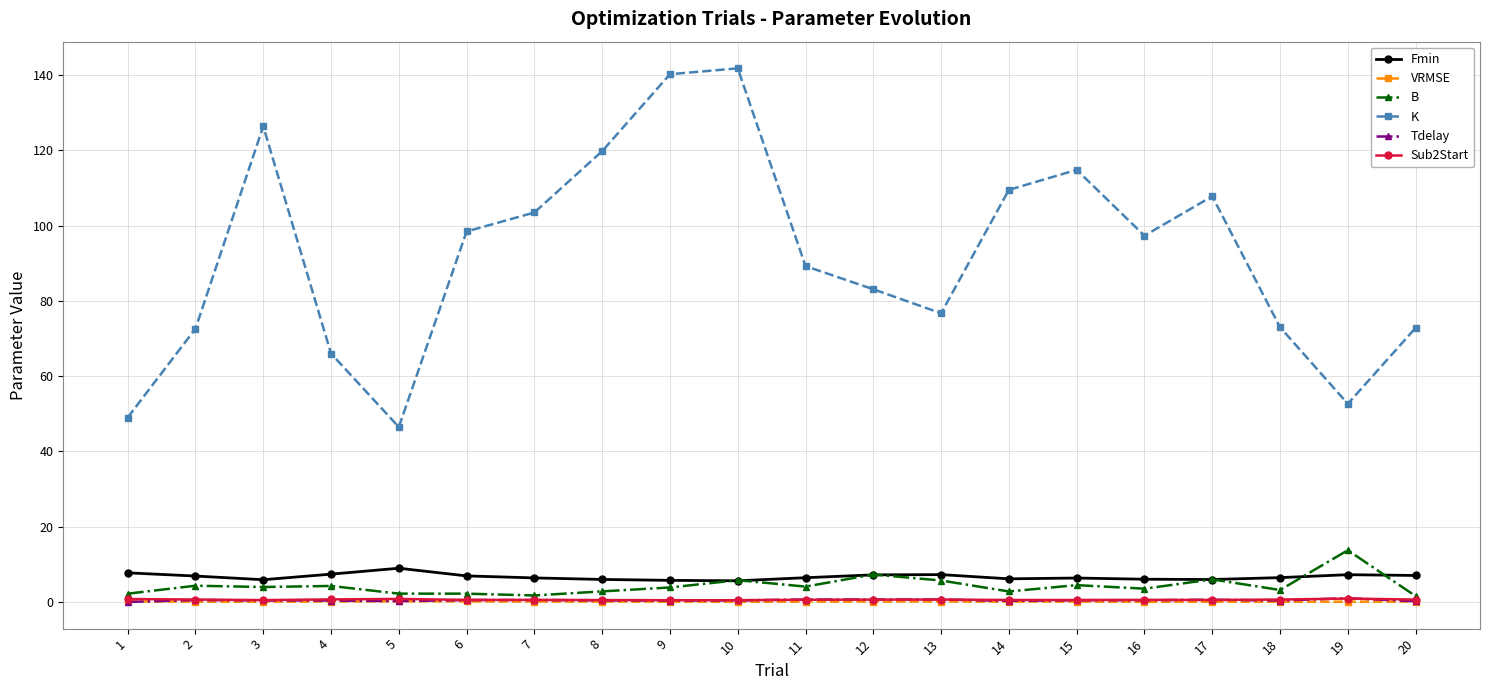

True or false: Tdelay has a value of 0.2 at 5.

True